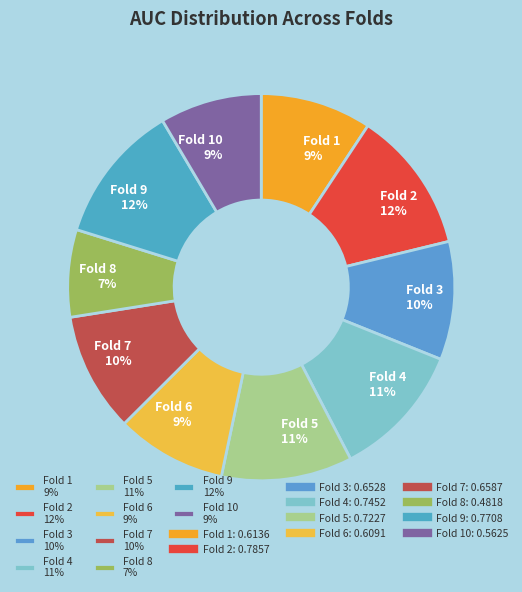

Do Fold 4 11% and Fold 7 10% together represent more than half of the pie?

No